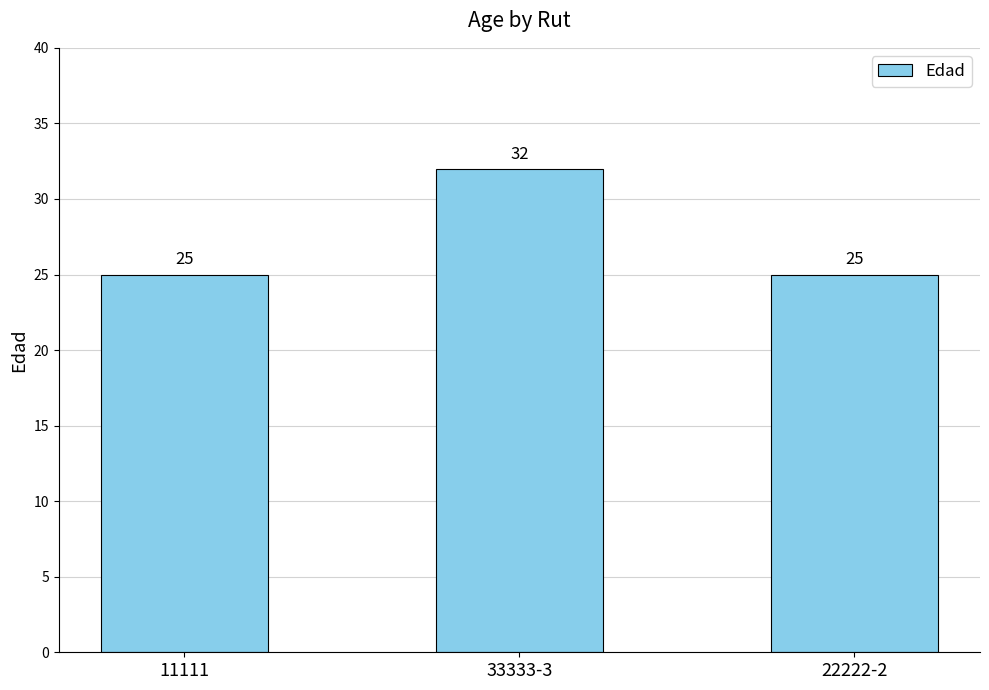

How many series are shown in this chart?

1